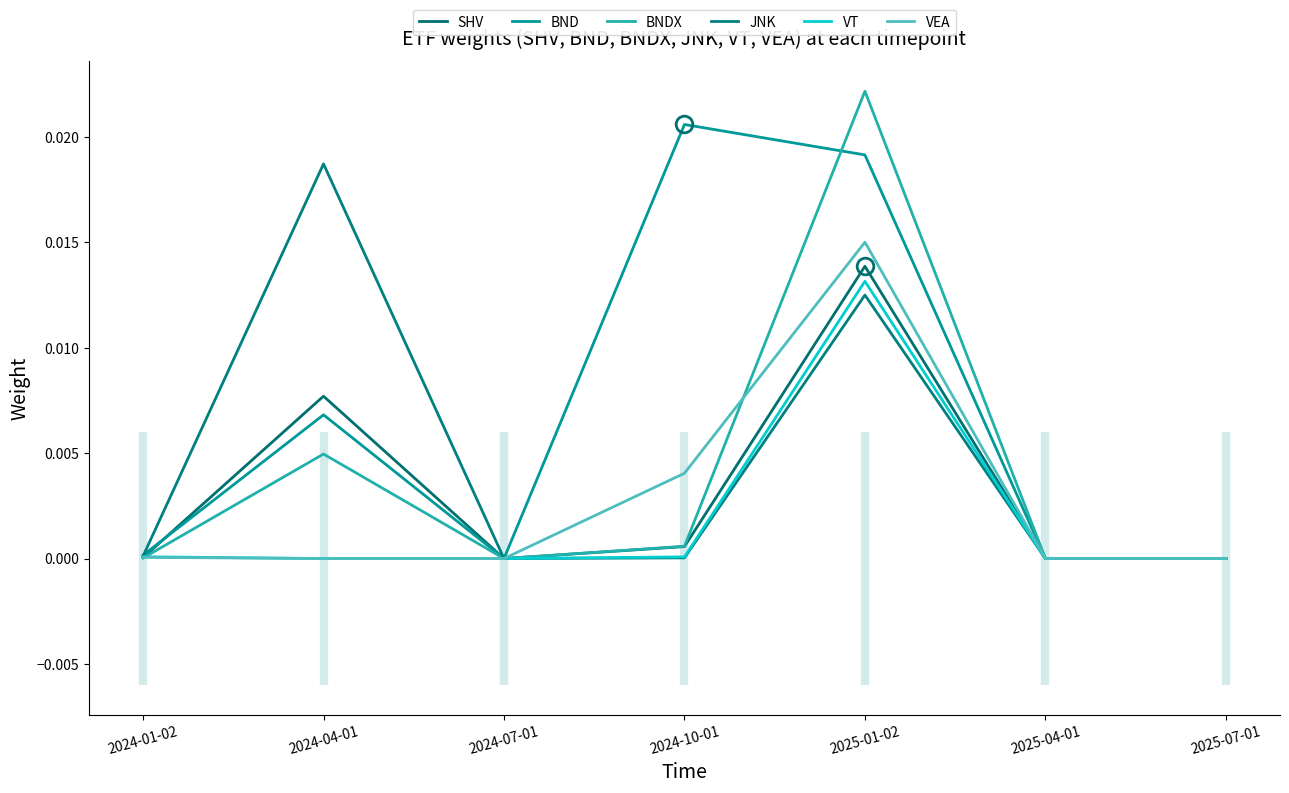

Where does the VT series first go above 0?

2024-01-02